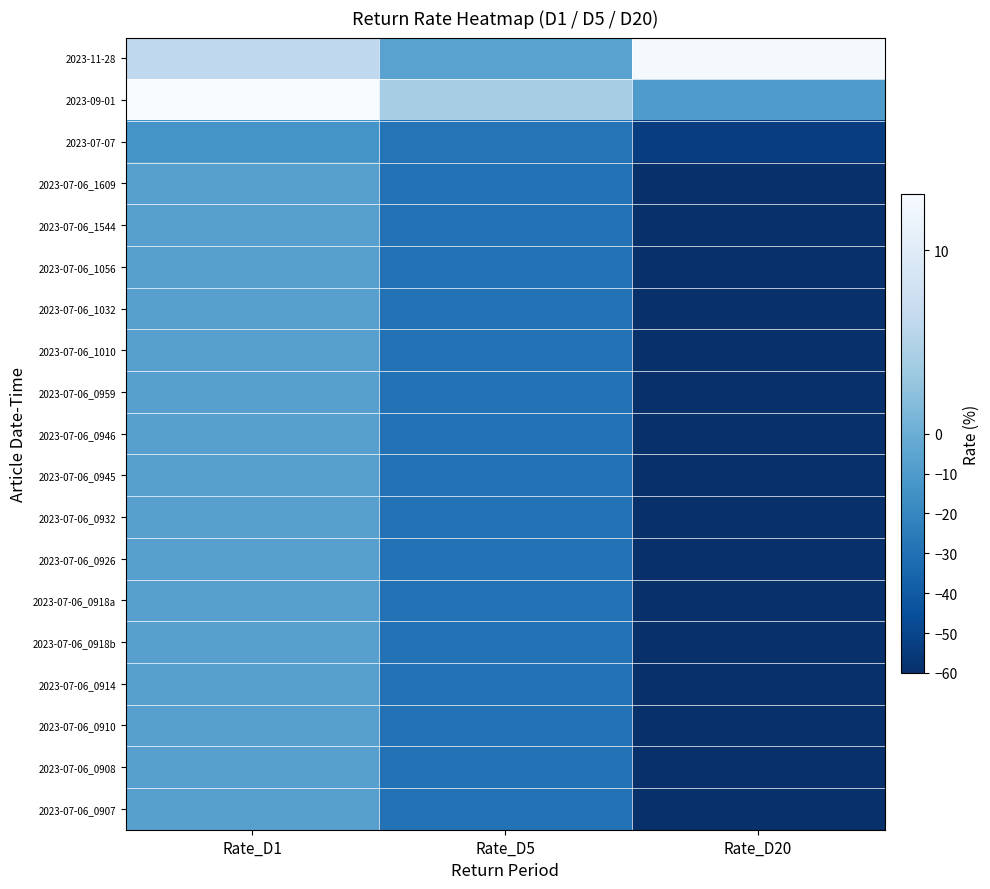

Reading left to right, transcribe all the data shown in this chart.

2023-11-28: Rate_D1=6.1	Rate_D5=-6.3	Rate_D20=12.7
2023-09-01: Rate_D1=13.1	Rate_D5=3.9	Rate_D20=-10.1
2023-07-07: Rate_D1=-14.0	Rate_D5=-28.4	Rate_D20=-53.1
2023-07-06_1609: Rate_D1=-7.4	Rate_D5=-29.3	Rate_D20=-60.1
2023-07-06_1544: Rate_D1=-7.4	Rate_D5=-29.3	Rate_D20=-60.1
2023-07-06_1056: Rate_D1=-7.4	Rate_D5=-29.3	Rate_D20=-60.1
2023-07-06_1032: Rate_D1=-7.4	Rate_D5=-29.3	Rate_D20=-60.1
2023-07-06_1010: Rate_D1=-7.4	Rate_D5=-29.3	Rate_D20=-60.1
2023-07-06_0959: Rate_D1=-7.4	Rate_D5=-29.3	Rate_D20=-60.1
2023-07-06_0946: Rate_D1=-7.4	Rate_D5=-29.3	Rate_D20=-60.1
2023-07-06_0945: Rate_D1=-7.4	Rate_D5=-29.3	Rate_D20=-60.1
2023-07-06_0932: Rate_D1=-7.4	Rate_D5=-29.3	Rate_D20=-60.1
2023-07-06_0926: Rate_D1=-7.4	Rate_D5=-29.3	Rate_D20=-60.1
2023-07-06_0918a: Rate_D1=-7.4	Rate_D5=-29.3	Rate_D20=-60.1
2023-07-06_0918b: Rate_D1=-7.4	Rate_D5=-29.3	Rate_D20=-60.1
2023-07-06_0914: Rate_D1=-7.4	Rate_D5=-29.3	Rate_D20=-60.1
2023-07-06_0910: Rate_D1=-7.4	Rate_D5=-29.3	Rate_D20=-60.1
2023-07-06_0908: Rate_D1=-7.4	Rate_D5=-29.3	Rate_D20=-60.1
2023-07-06_0907: Rate_D1=-7.4	Rate_D5=-29.3	Rate_D20=-60.1